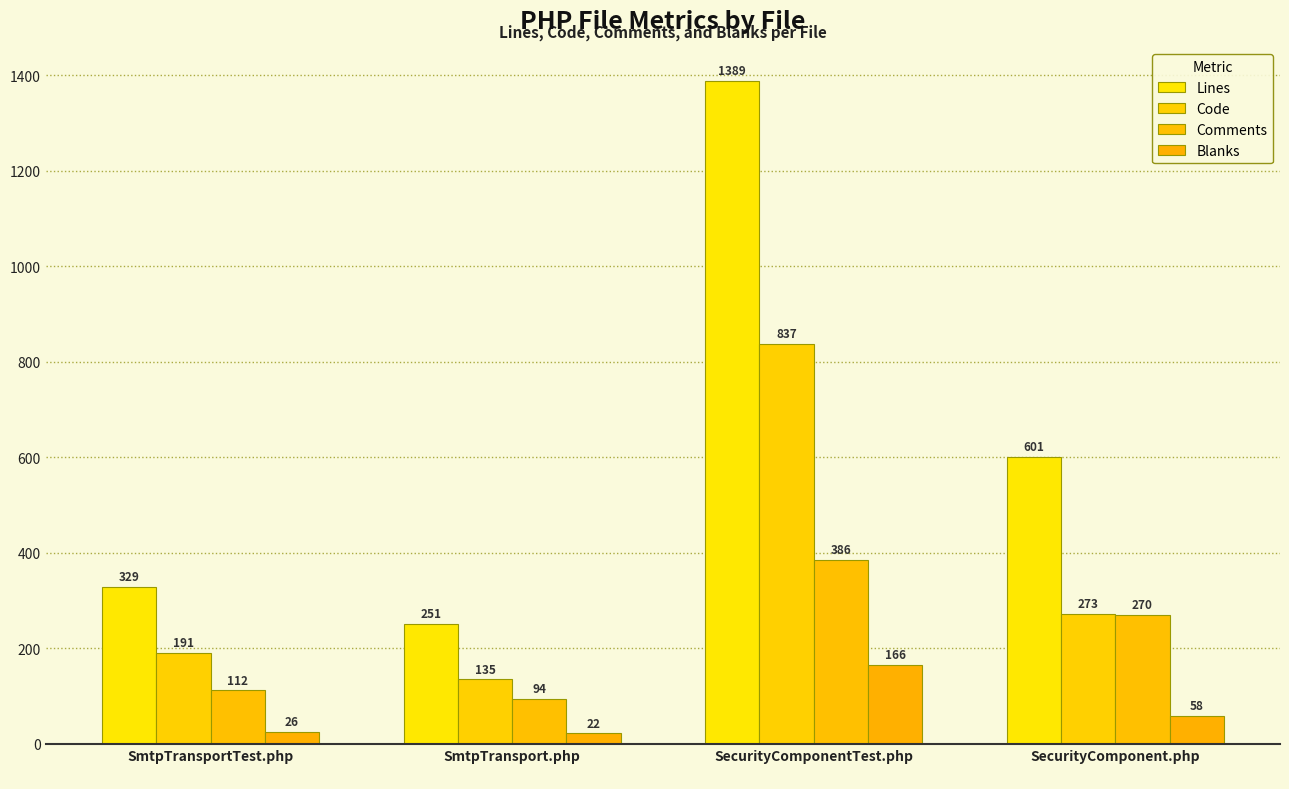

What is the label of the 4th bar from the right?

SmtpTransportTest.php
